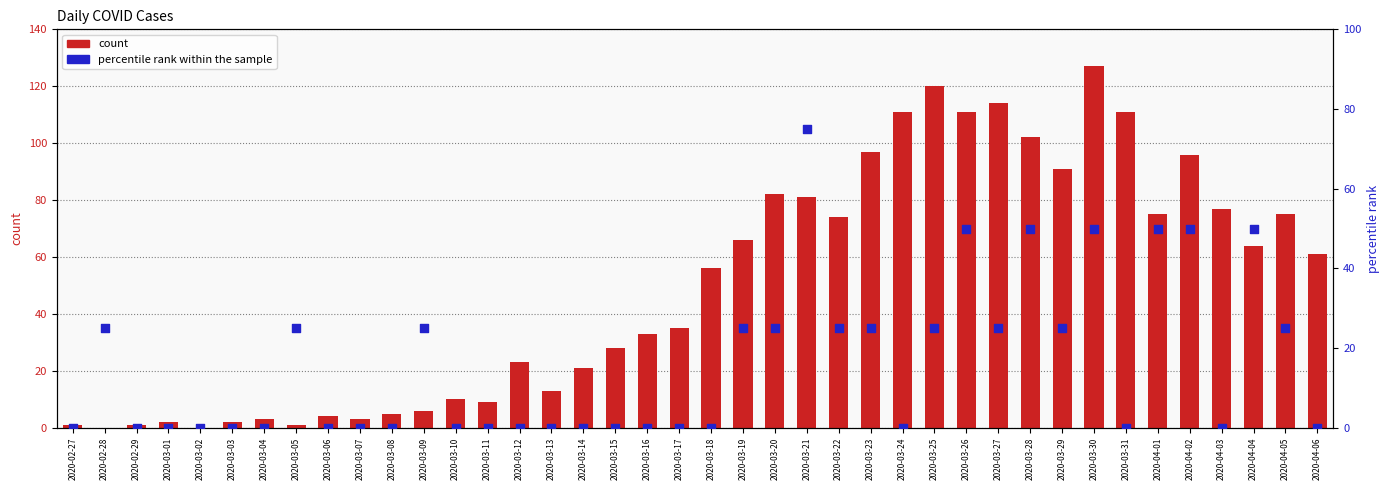

What are all the series names shown in the legend?

count, percentile rank within the sample